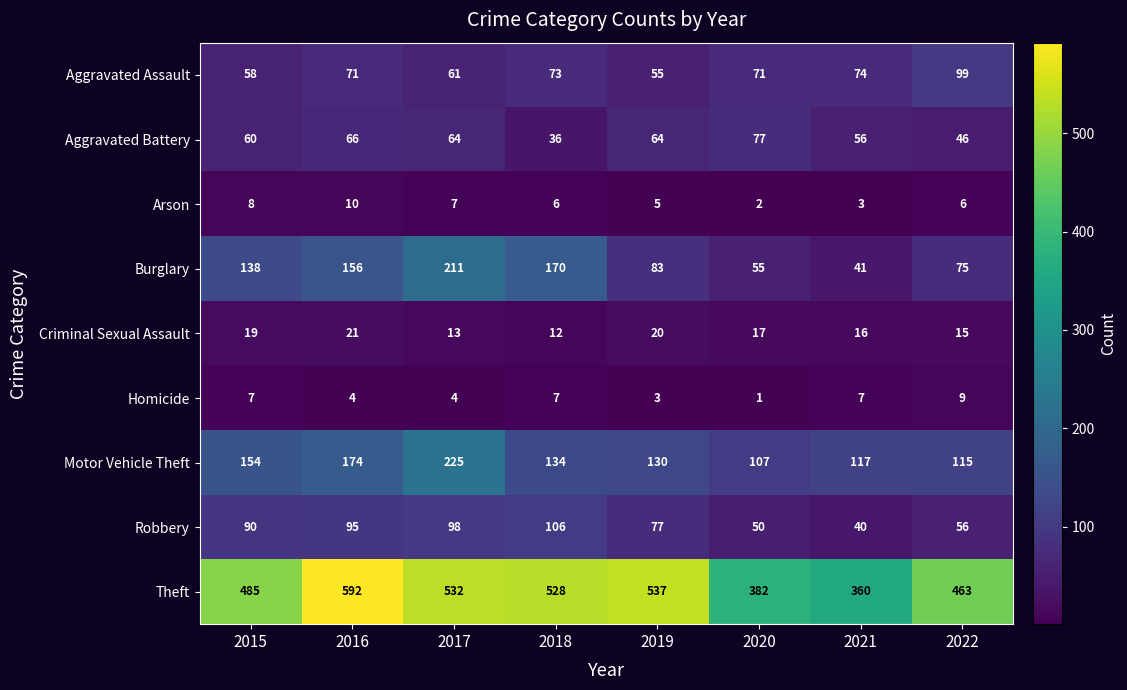

Rank the series at 2019 from lowest to highest value.

Homicide, Arson, Criminal Sexual Assault, Aggravated Assault, Aggravated Battery, Robbery, Burglary, Motor Vehicle Theft, Theft